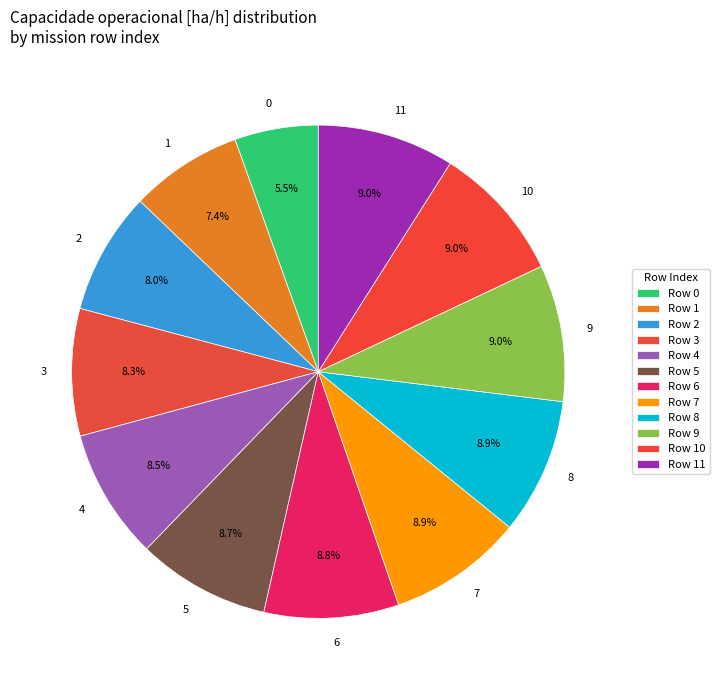

How many segments does this pie chart have?

12